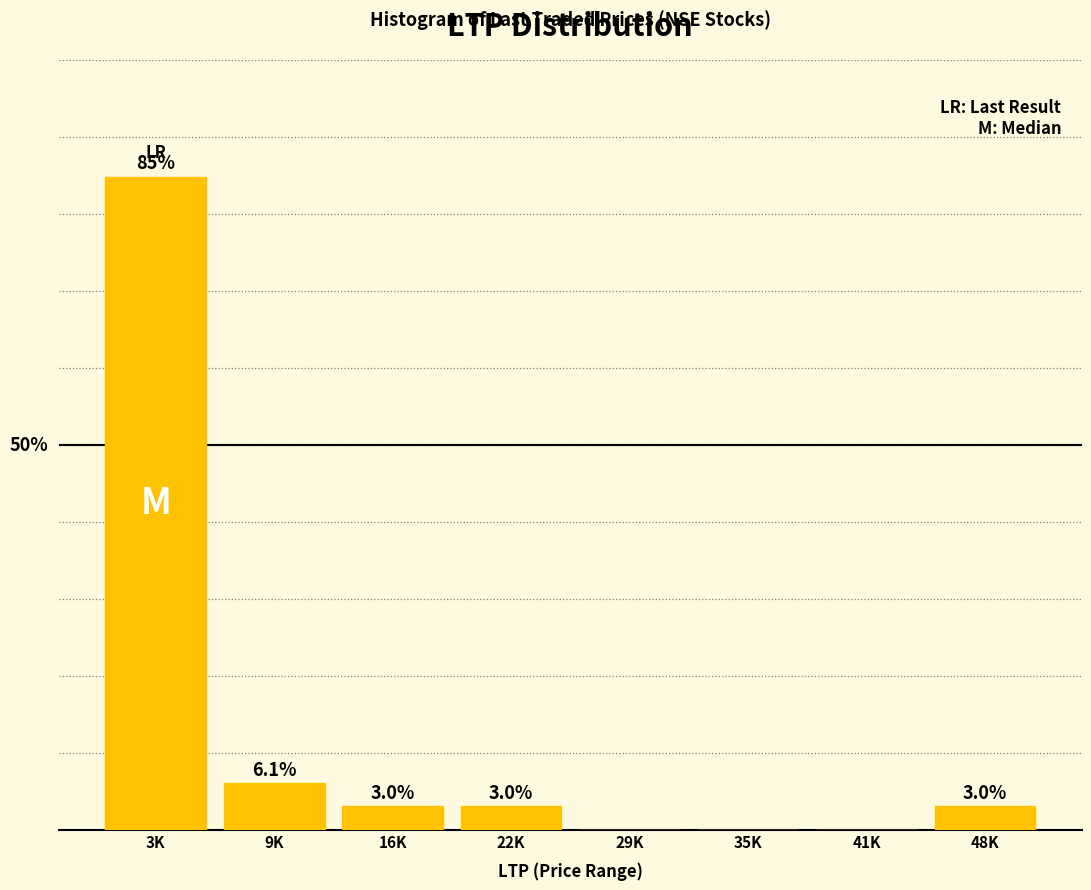

At which category does the chart reach its peak across all series?

3K